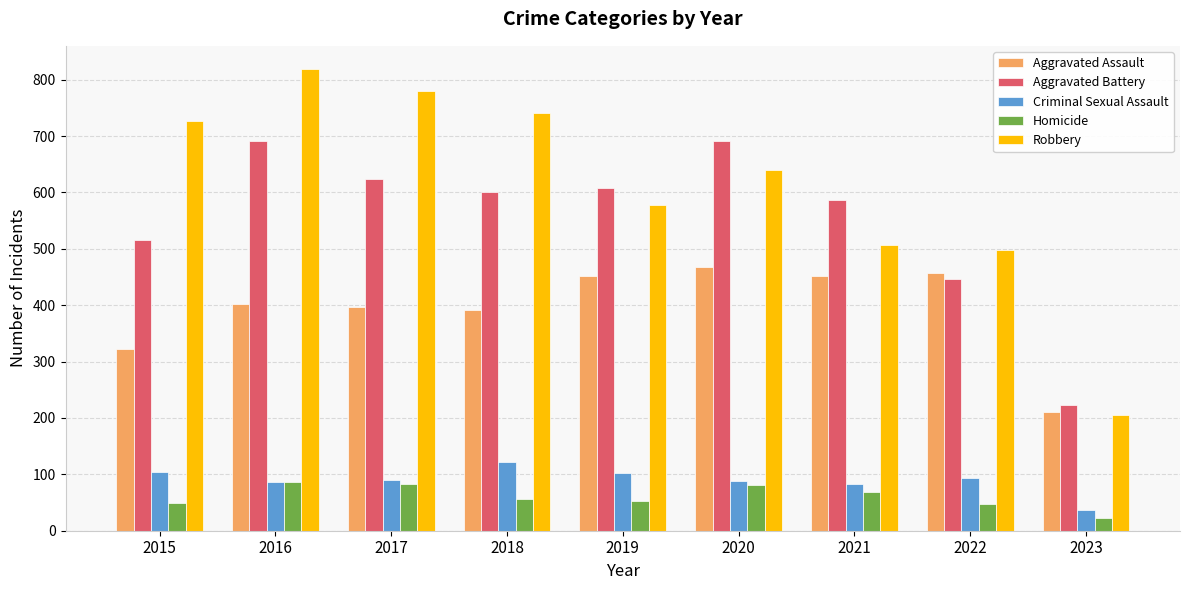

Which series has the largest range (max minus min)?

Robbery